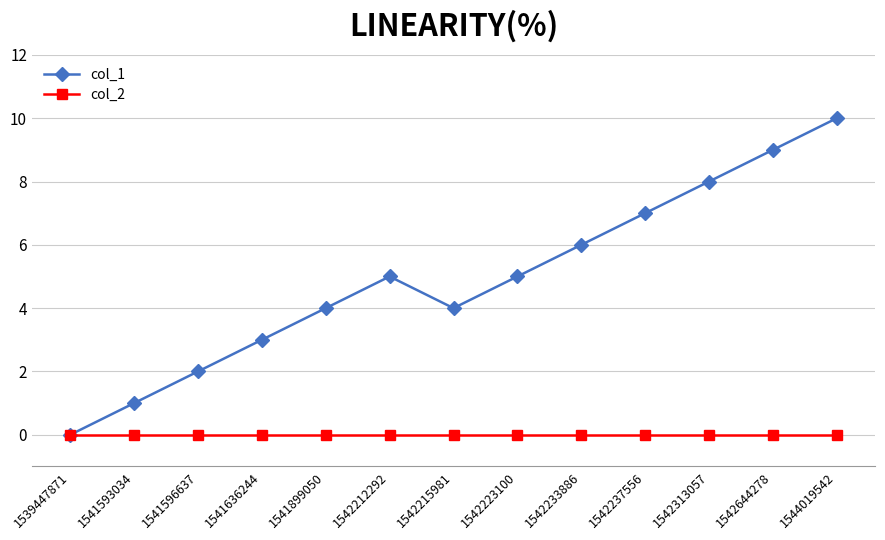

How many interior local valleys does the col_1 series have?

1